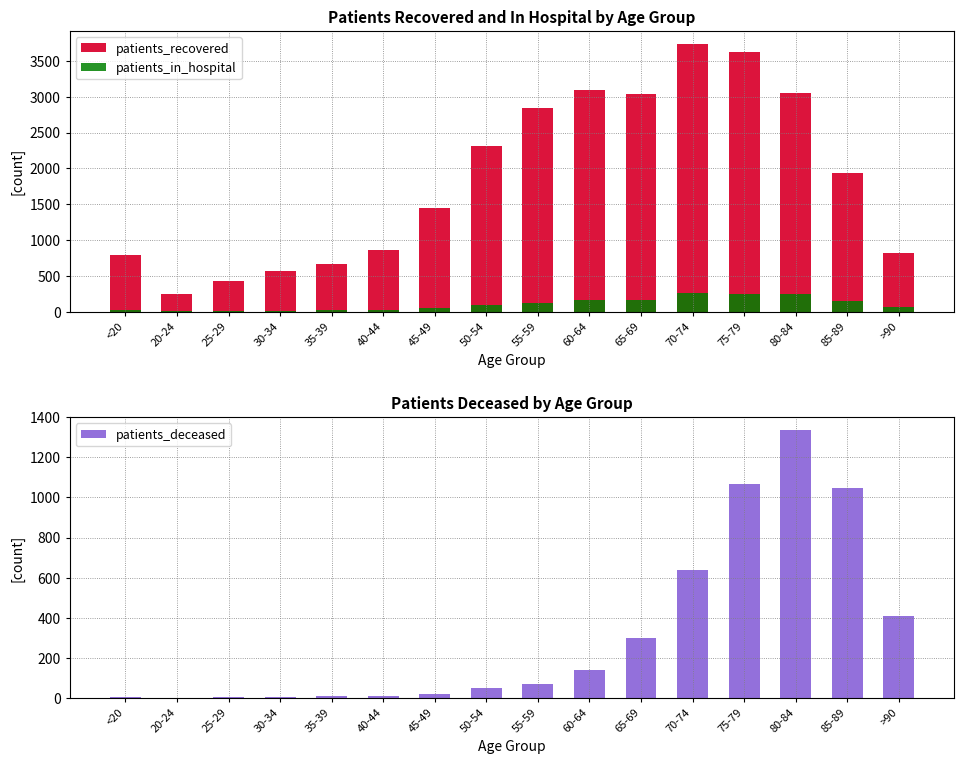

List the labels in order of patients_deceased value, smallest first.

20-24, 25-29, 30-34, <20, 35-39, 40-44, 45-49, 50-54, 55-59, 60-64, 65-69, >90, 70-74, 85-89, 75-79, 80-84